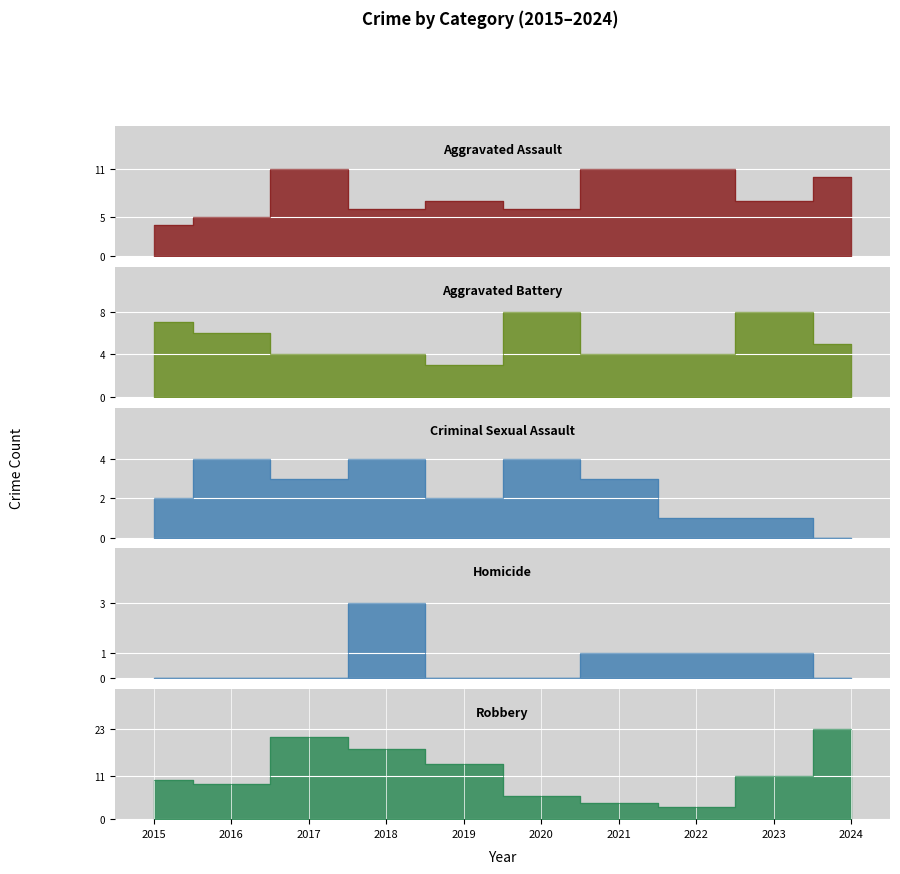

Count the number of categories in the chart.

10